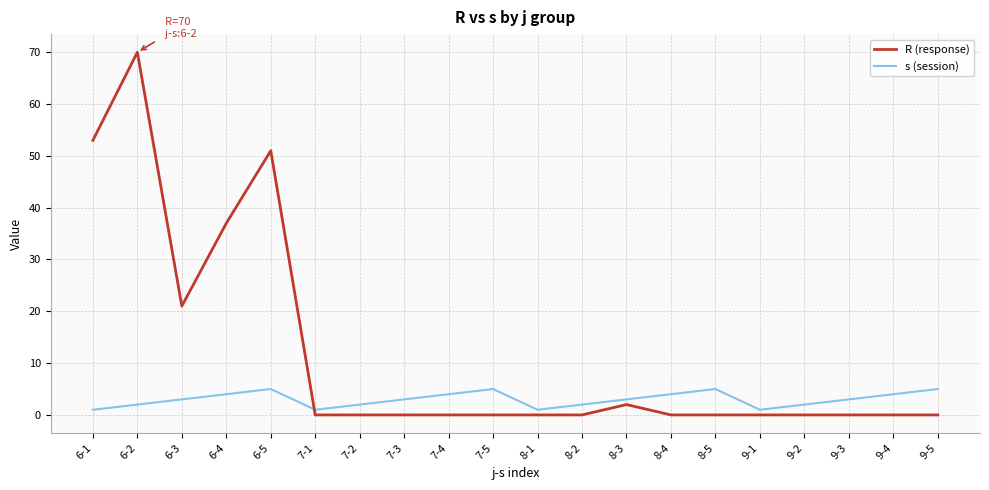

Does the chart display data point markers on the line(s)?

No